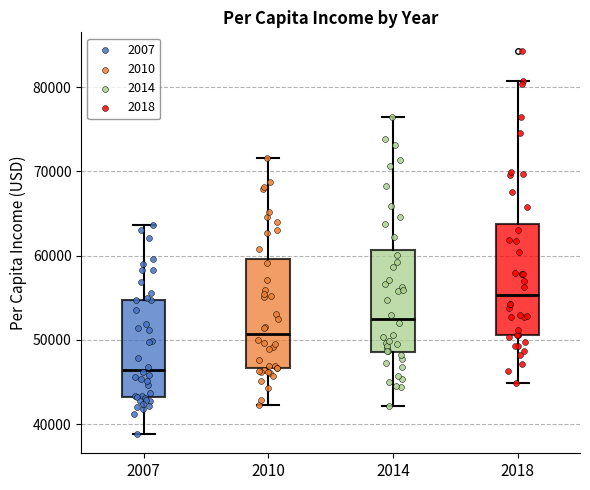

Which box has the lowest median line?

2007